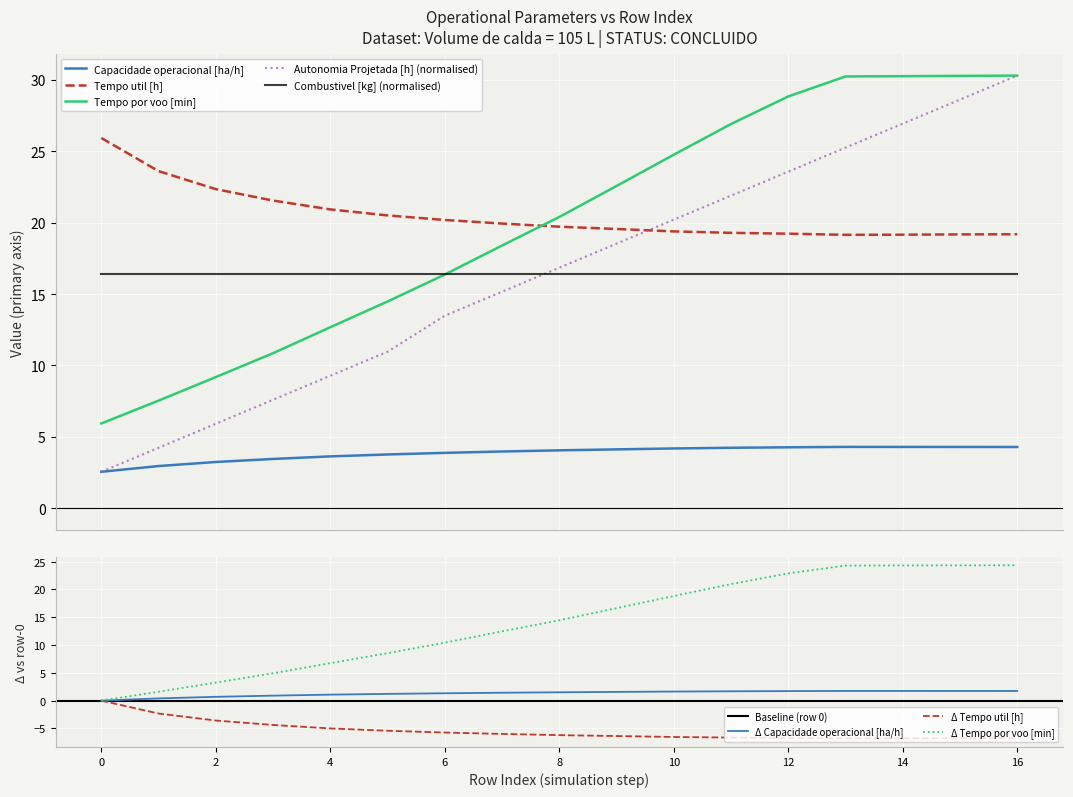

How many intersections are there between Tempo por voo [min] and Tempo util [h]?

1